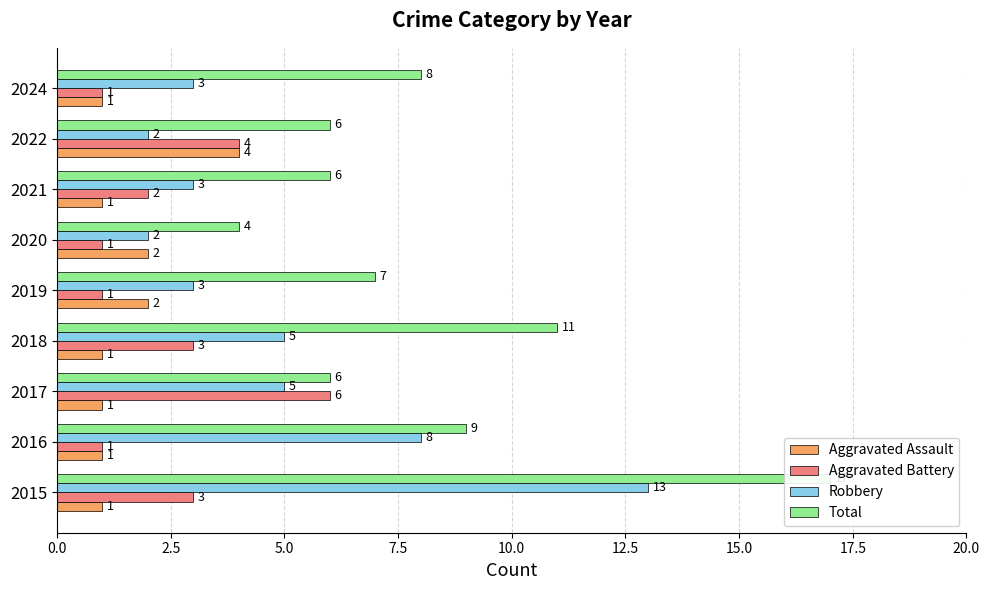

What are all the series names shown in the legend?

Aggravated Assault, Aggravated Battery, Robbery, Total